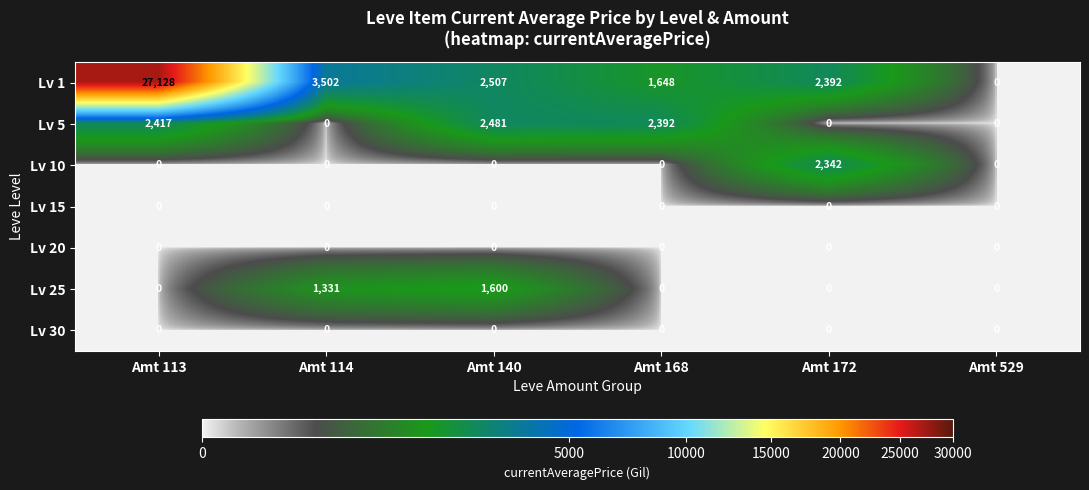

What value does the Lv 1 series have at Amt 172?

2392